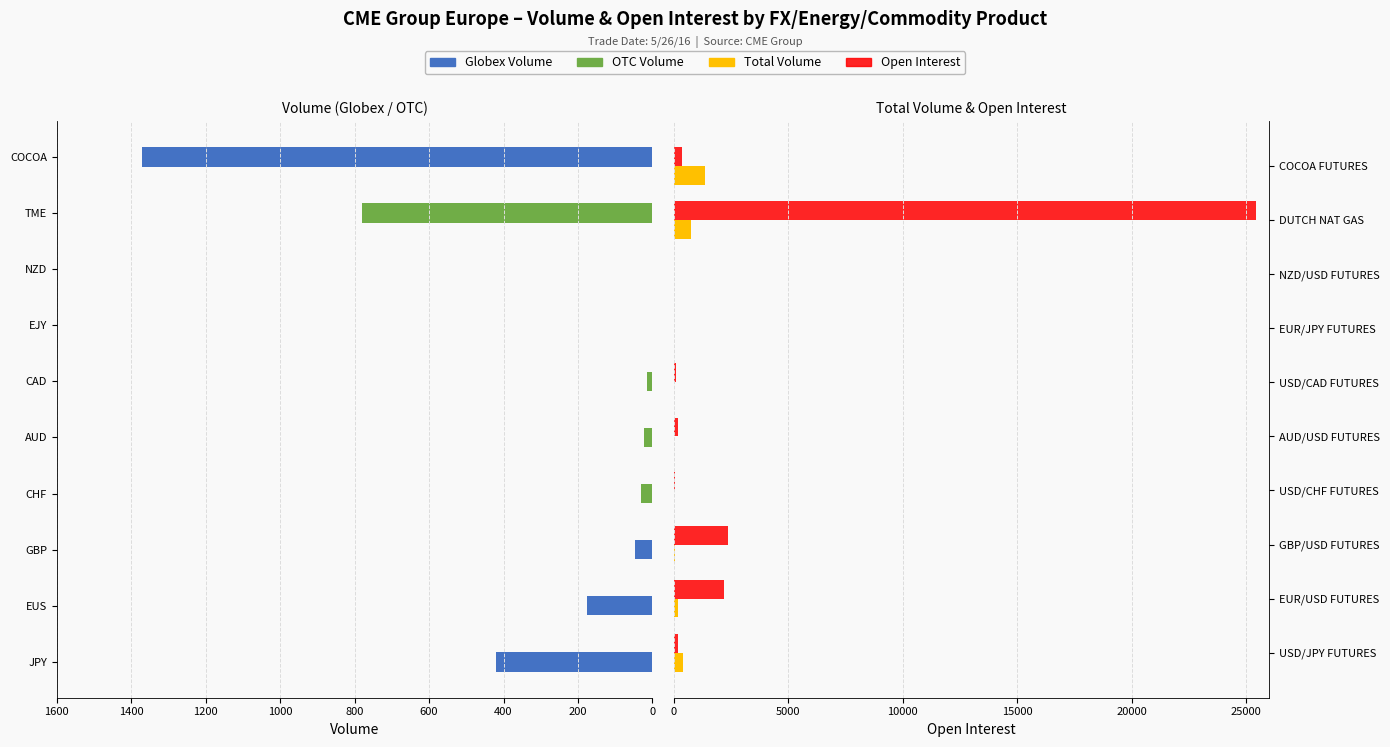

Between 400 and 9, which series saw the biggest shift?

Open Interest